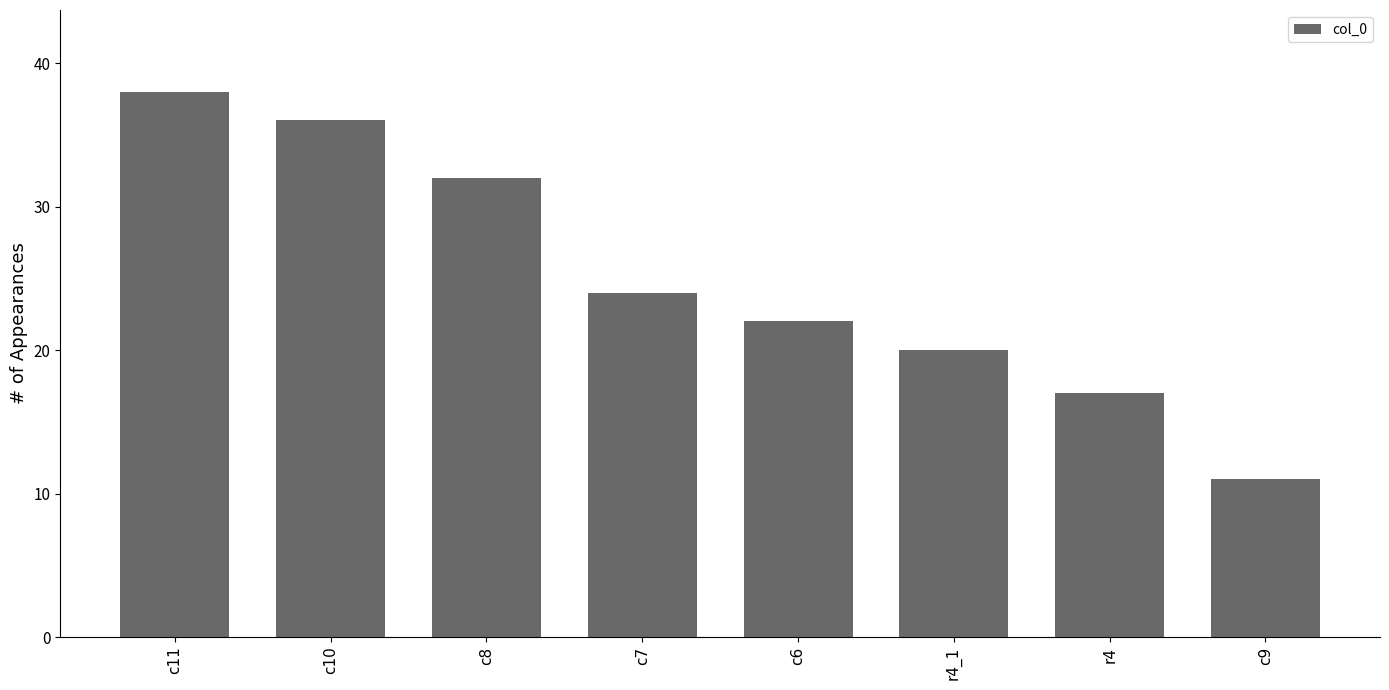

Which category has the highest value across all series?

c11